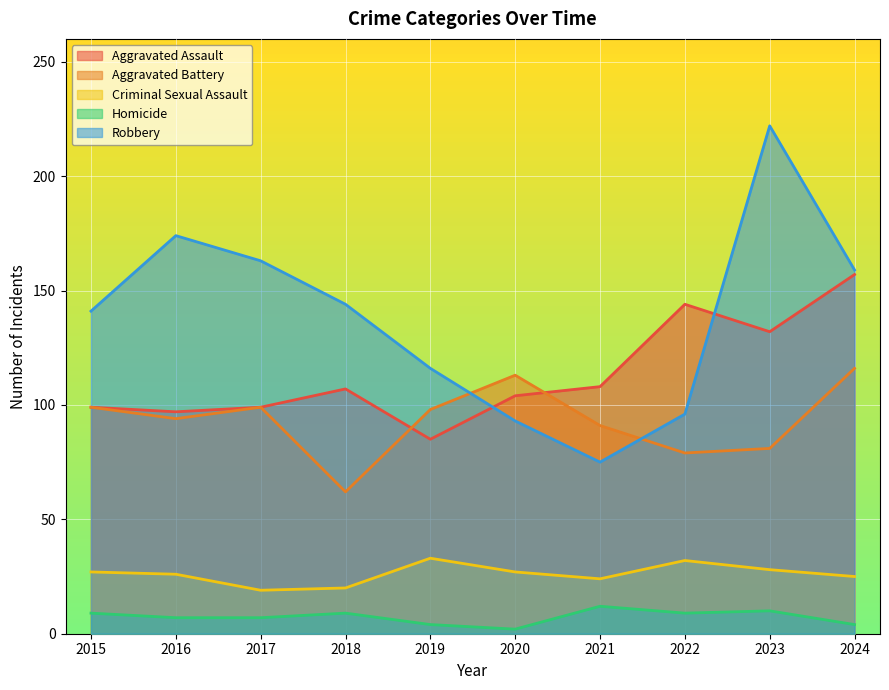

How many interior local valleys does the Homicide series have?

2